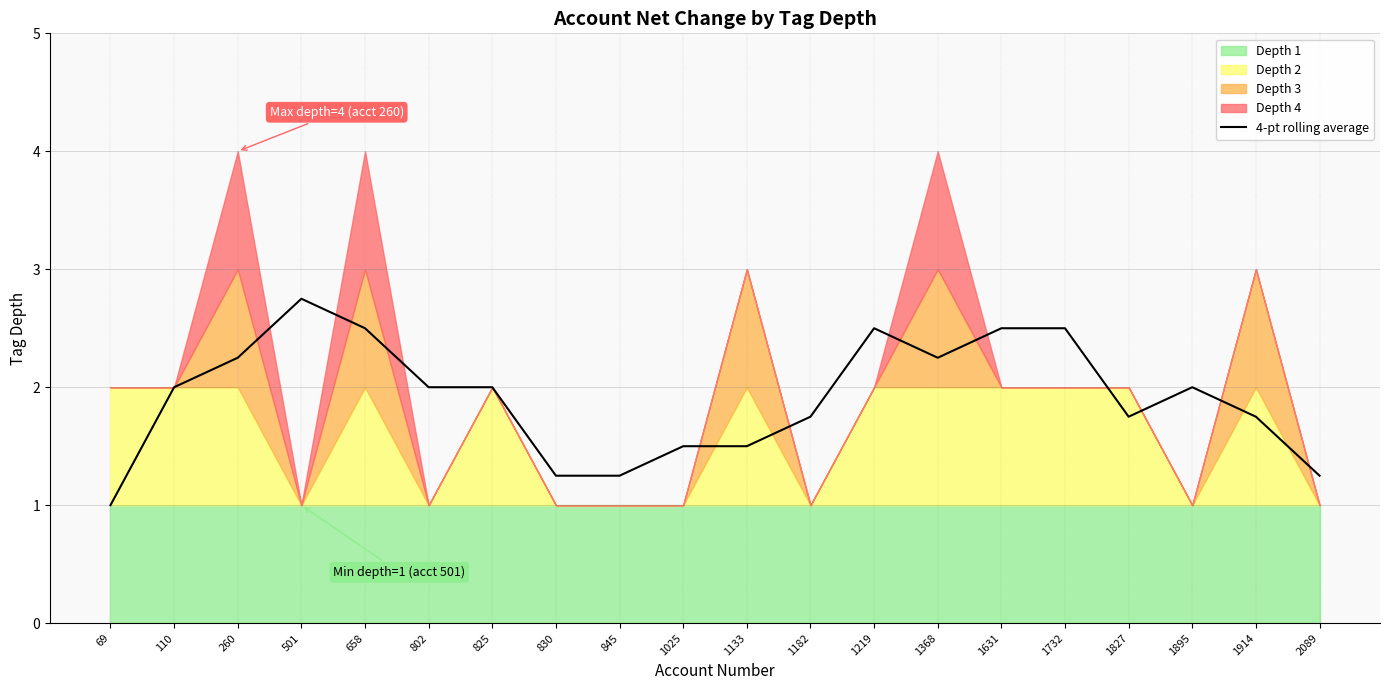

True or false: the data has more than 1 interior local peaks.

True